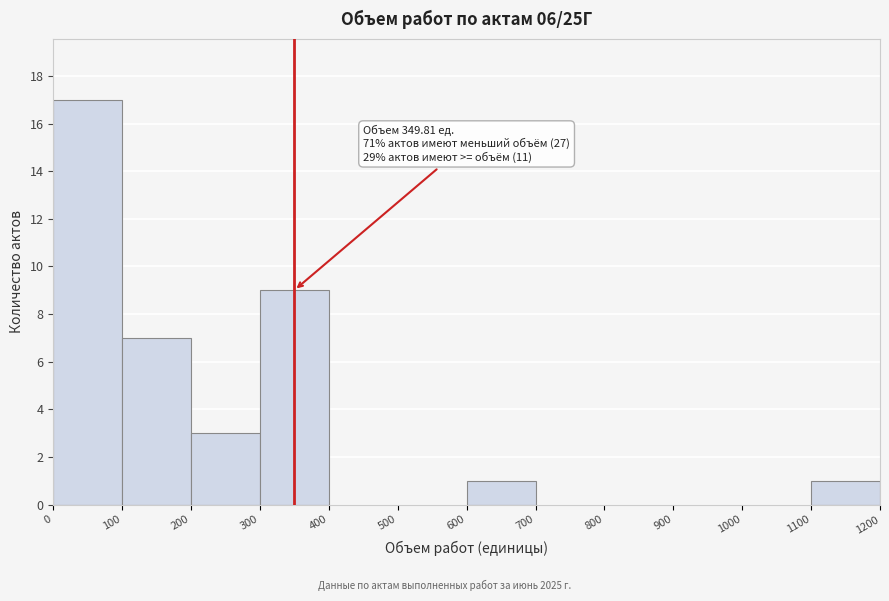

Over which range of the x-axis is the bar tallest?

0 to 100